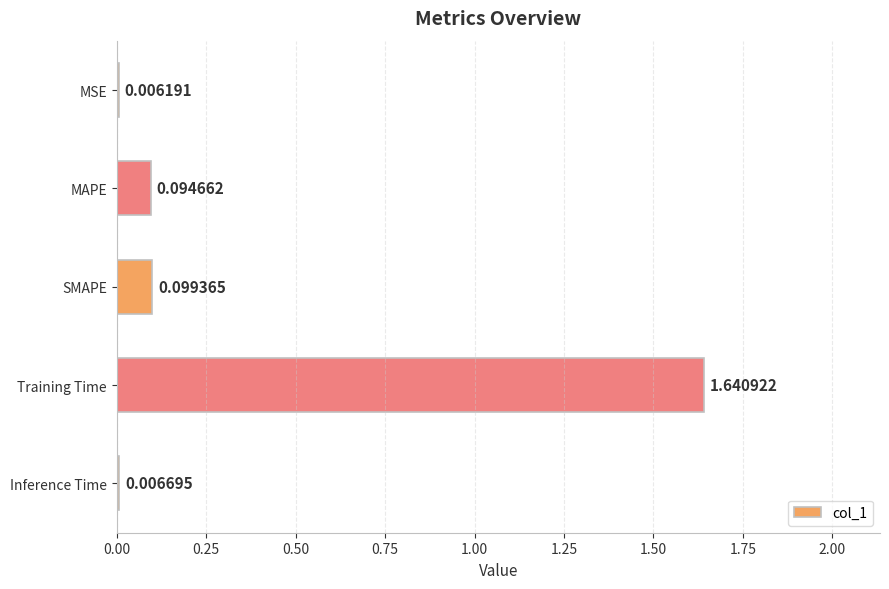

Count the number of categories in the chart.

5